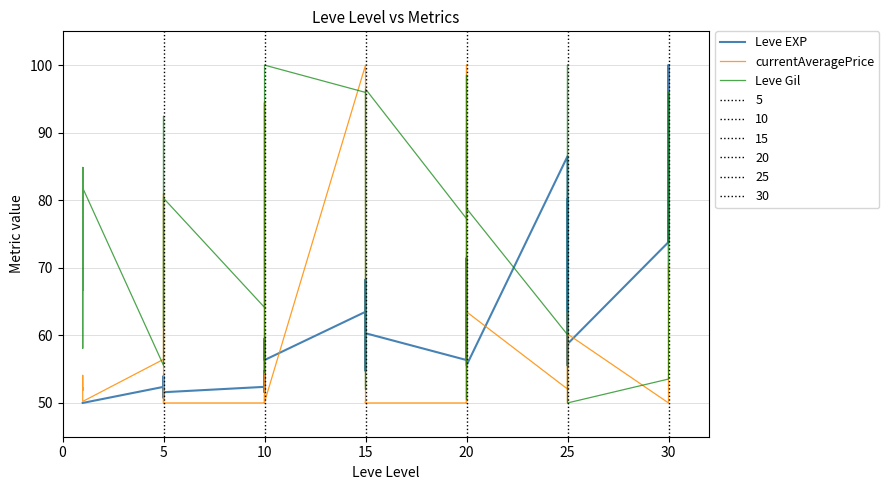

What is the label of the 25th point from the left?

20